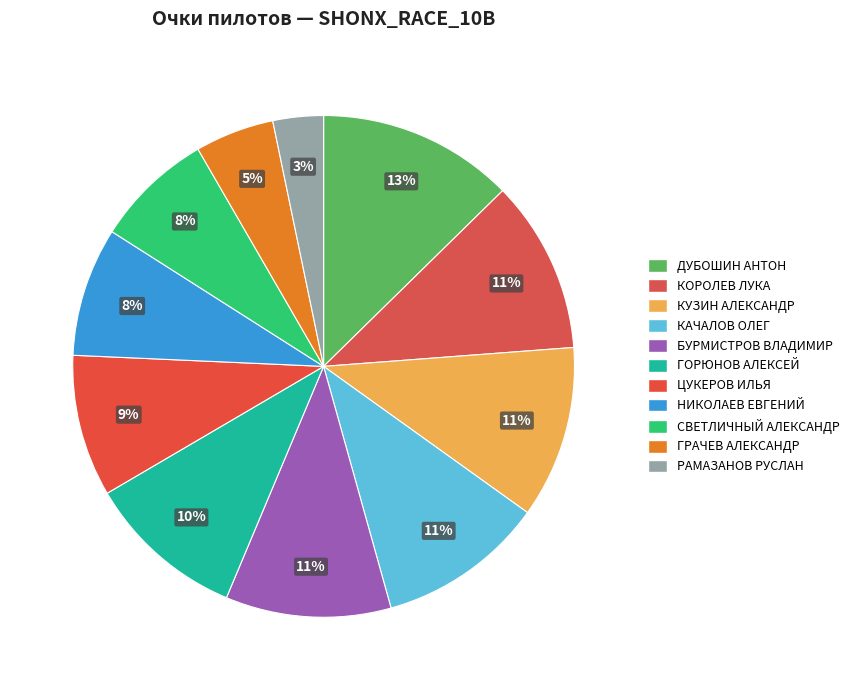

What is the total percentage of КОРОЛЕВ ЛУКА and ГРАЧЕВ АЛЕКСАНДР?

16.2%